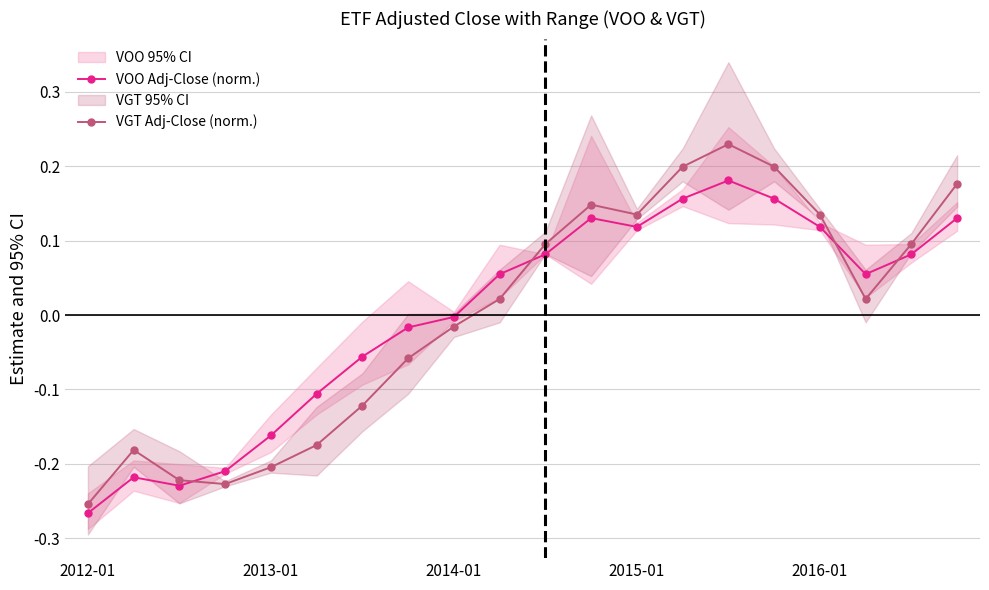

Which category has the lowest value in the VOO Adj-Close (norm.) series?

2012-01